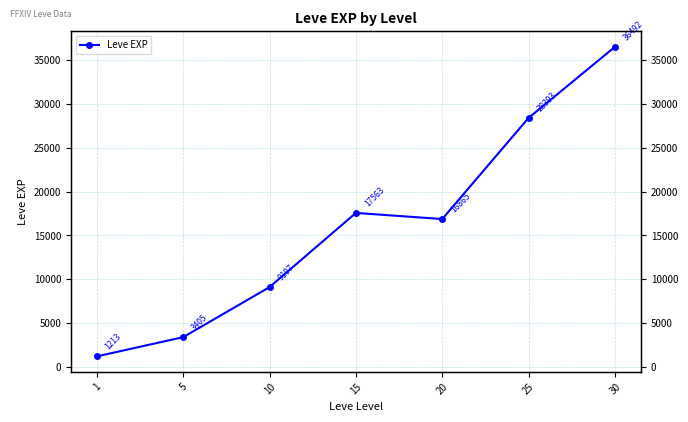

What is the average value?

16148.5